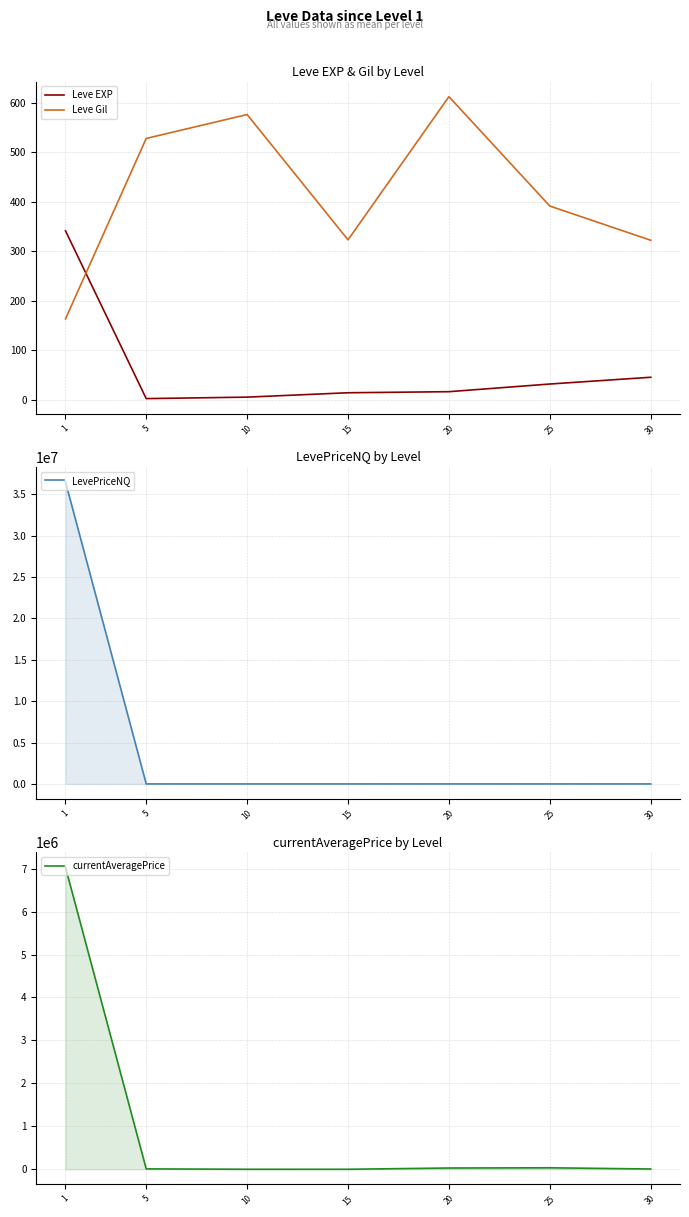

After their last crossing, which series has the higher values: Leve EXP or Leve Gil?

Leve Gil